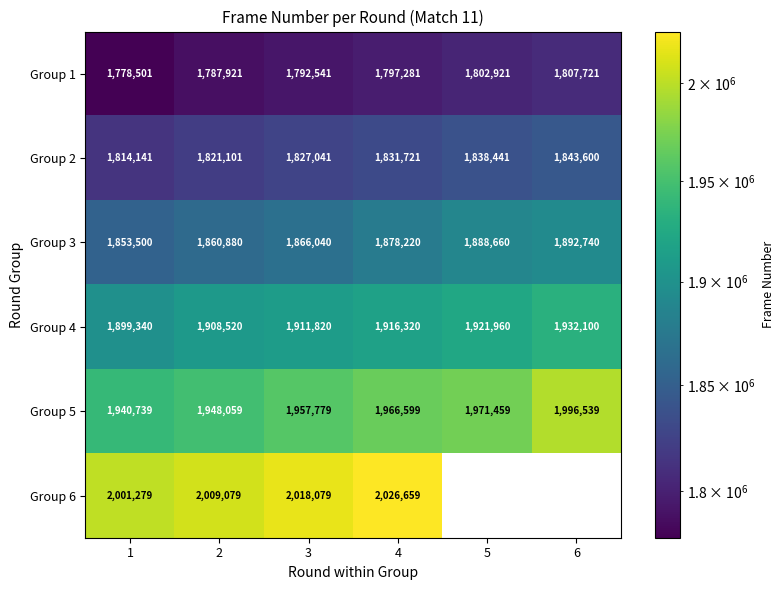

What is the smallest value displayed?

1778501.0